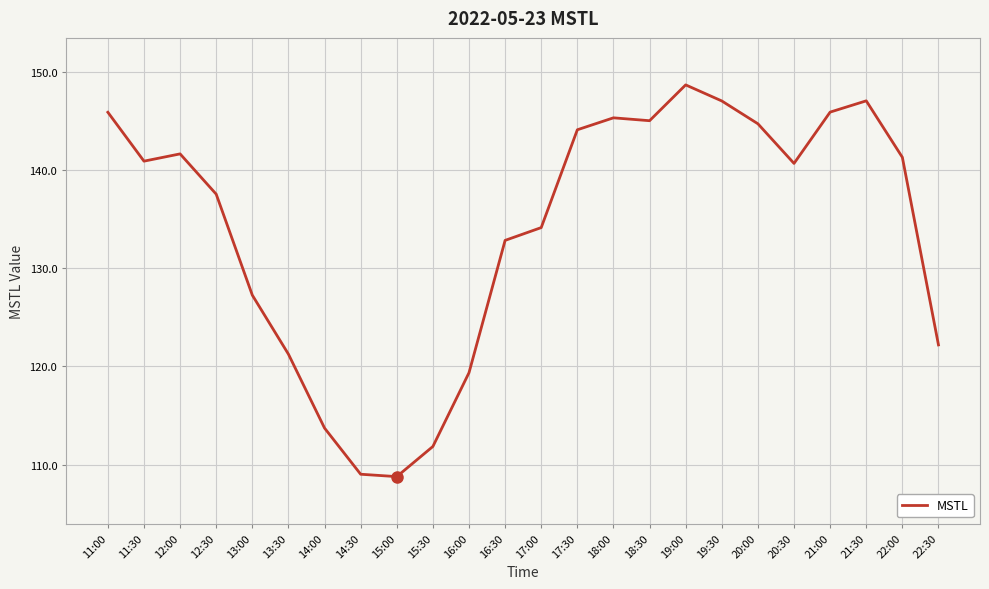

What is the sum of all values?

3216.0